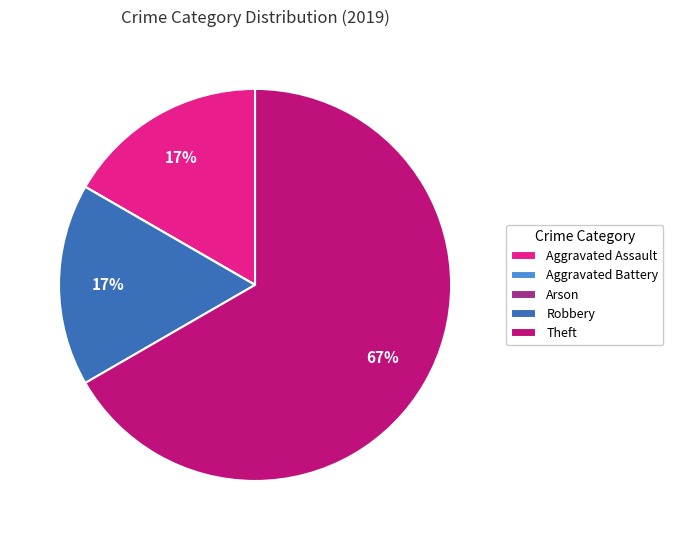

The Robbery slice represents 30% of the pie. True or false?

False